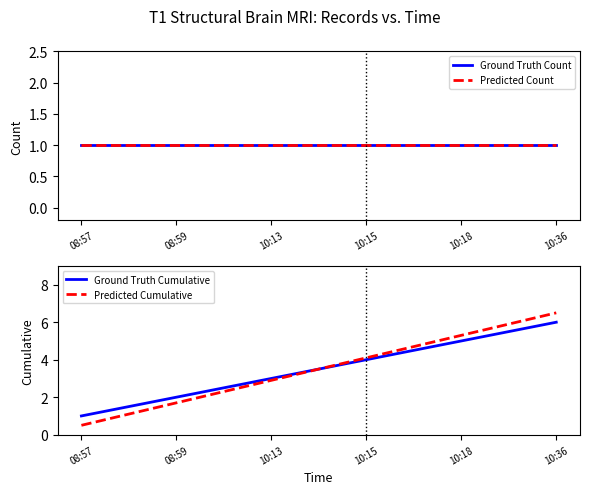

At which category does the chart reach its peak across all series?

10:36